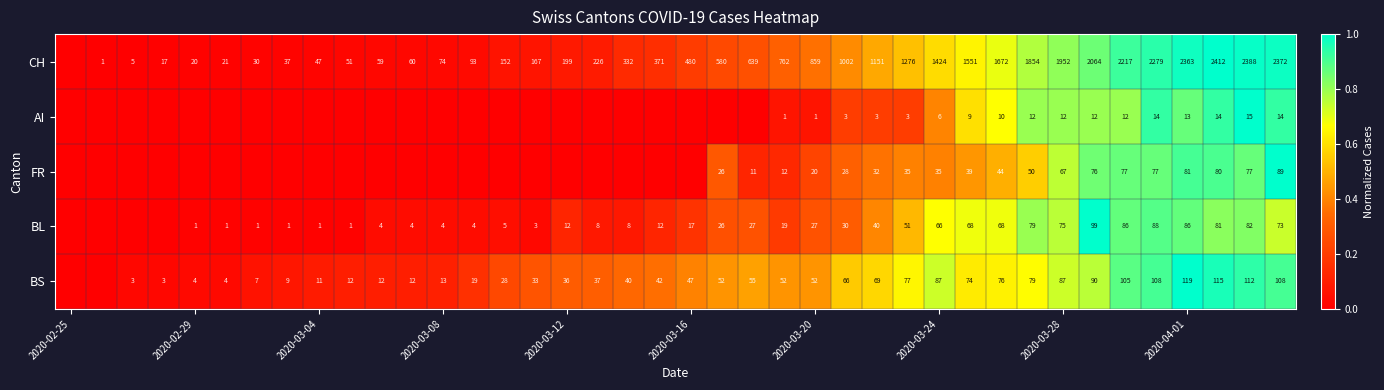

The value of BL at 2020-03-28 is 24. True or false?

False